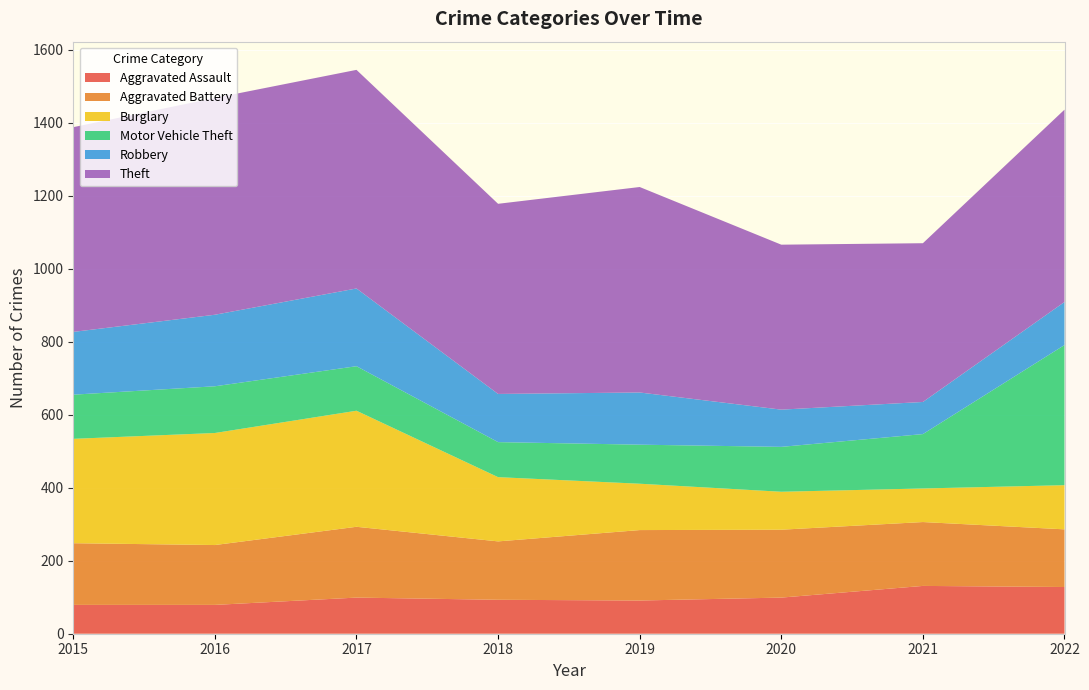

Reading right to left, what are all the values shown in this chart?

Aggravated Assault: 128	131	99	91	93	99	79	79
Aggravated Battery: 158	175	186	193	160	194	164	169
Burglary: 121	92	104	127	176	318	307	286
Motor Vehicle Theft: 384	149	123	107	96	122	128	121
Robbery: 118	88	102	143	132	213	196	172
Theft: 527	435	452	563	521	599	594	561